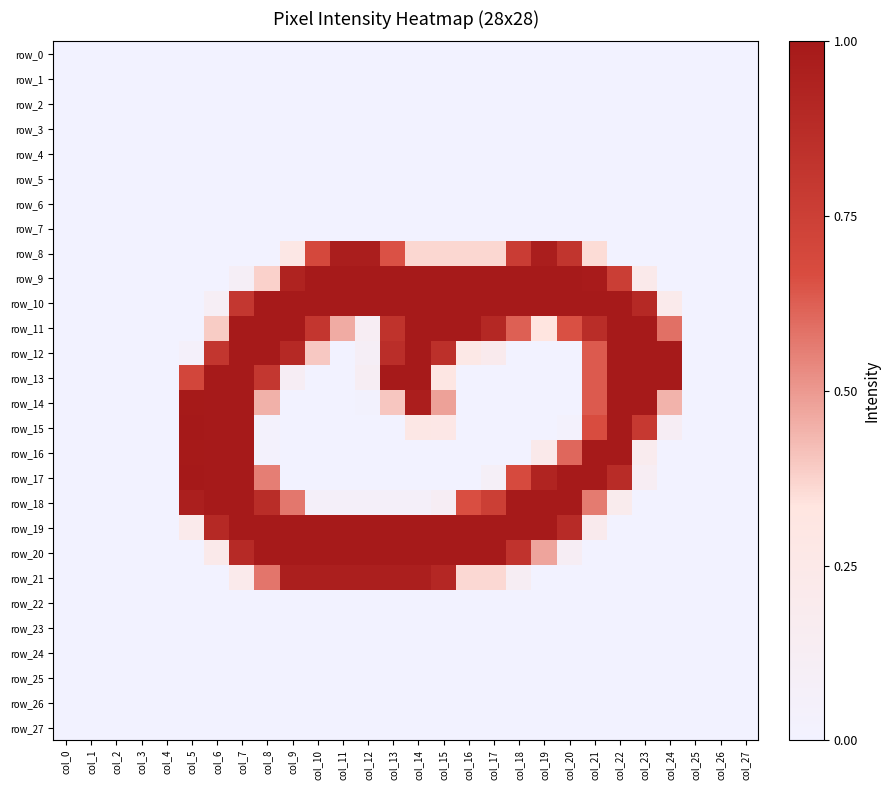

Which series has the largest range (max minus min)?

row_15